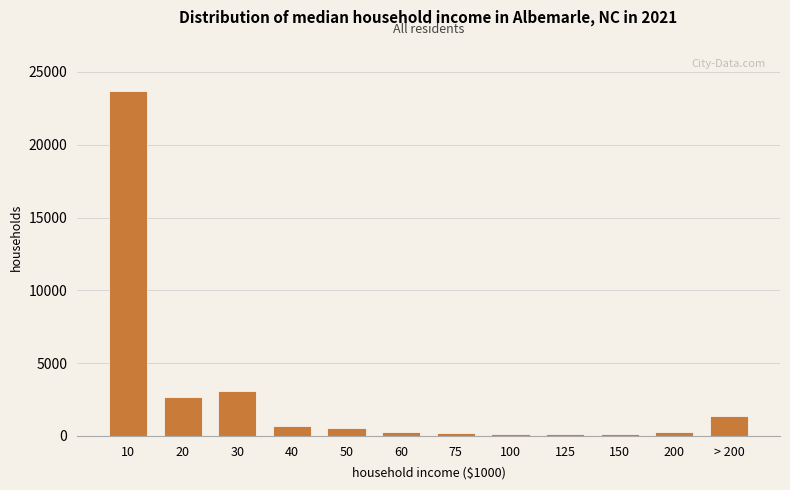

What is the maximum value shown in the chart?

23669